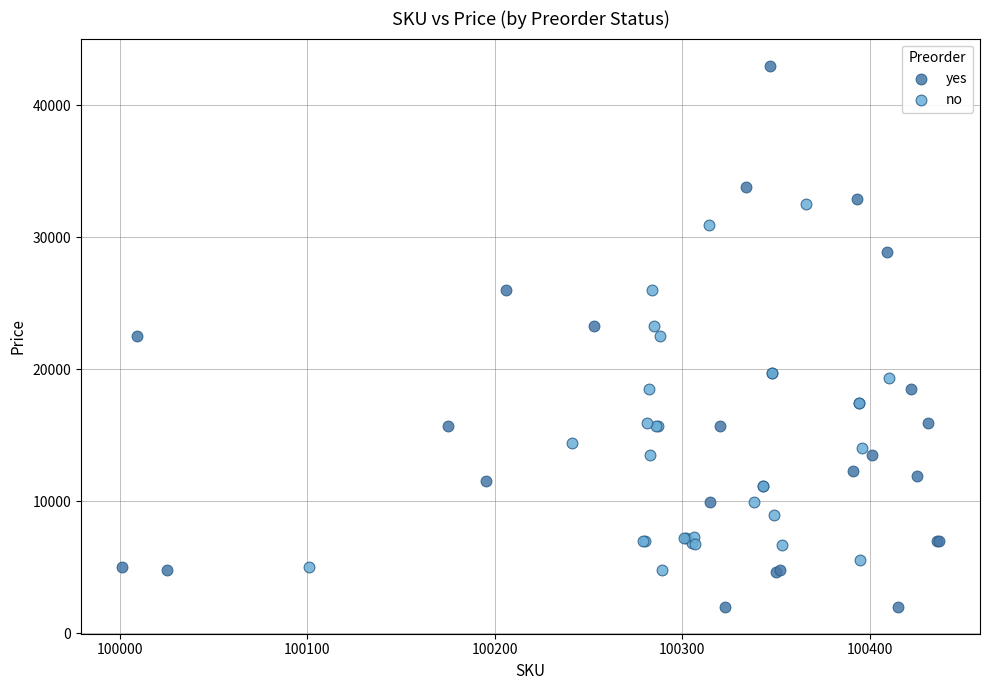

Which series reaches the maximum Y coordinate?

yes